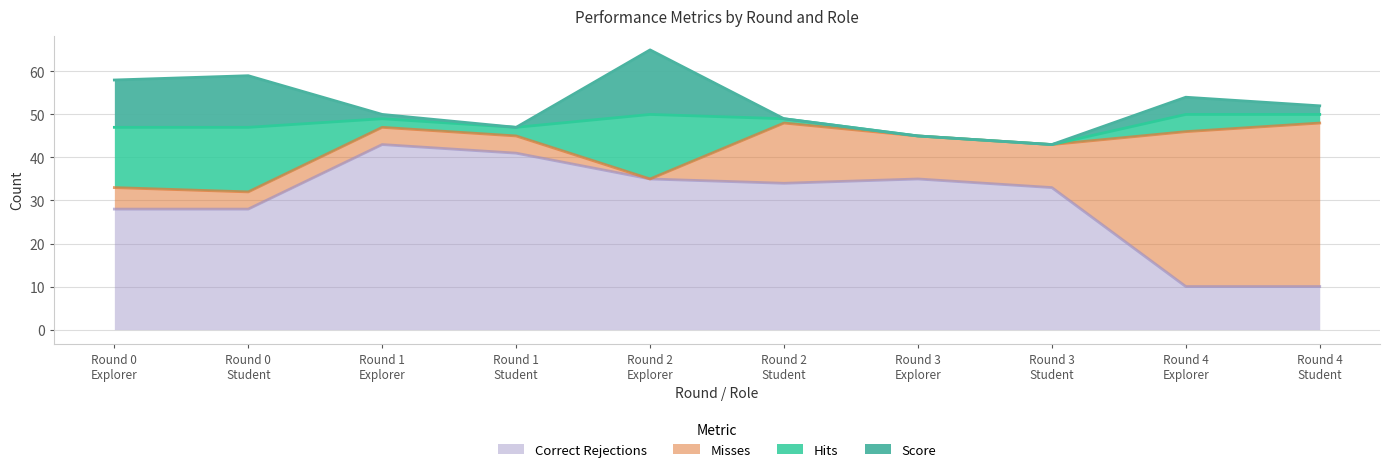

The value of misses at Round 0
Explorer is 2. True or false?

False